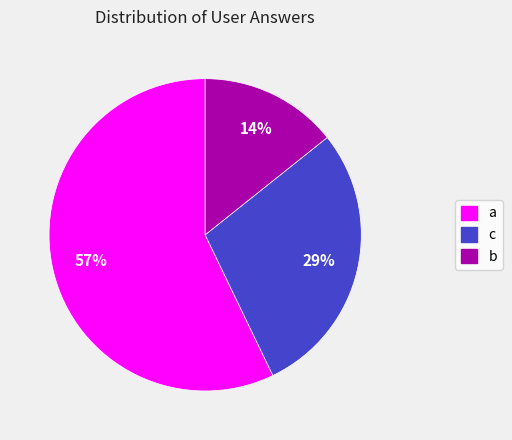

Does any single category account for the majority?

Yes